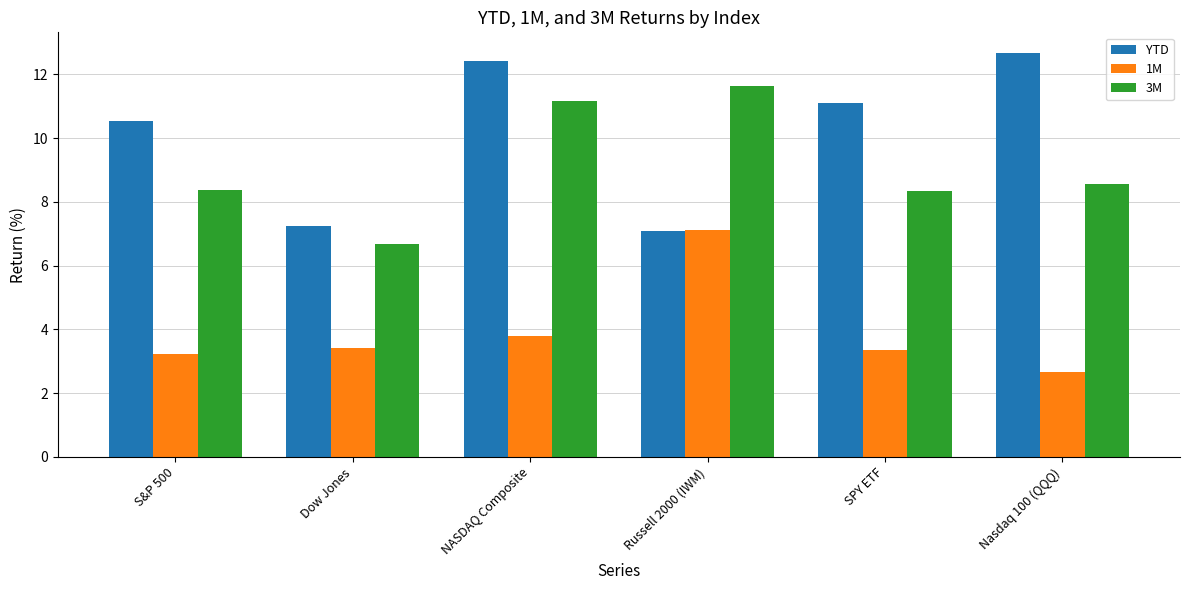

At which category is the sum across all series the highest?

NASDAQ Composite